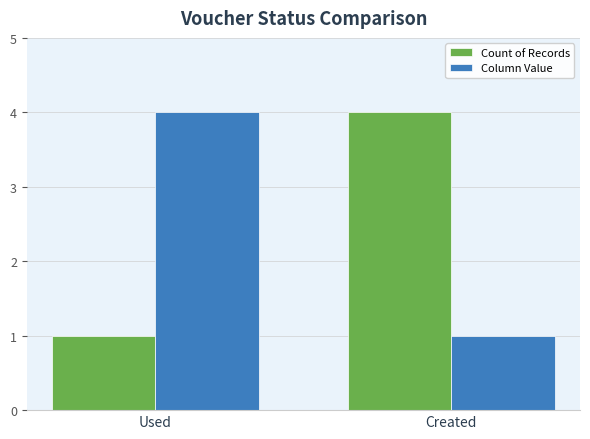

True or false: Column Value has a value of 2 at Used.

False